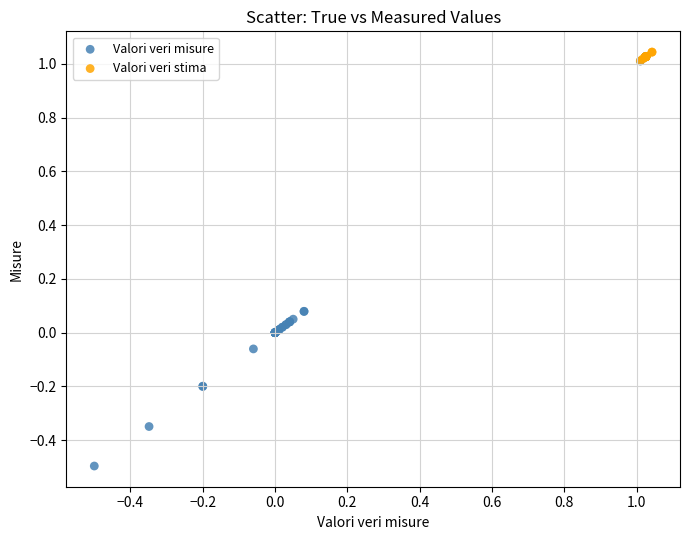

Which series reaches the minimum Y coordinate?

Valori veri misure